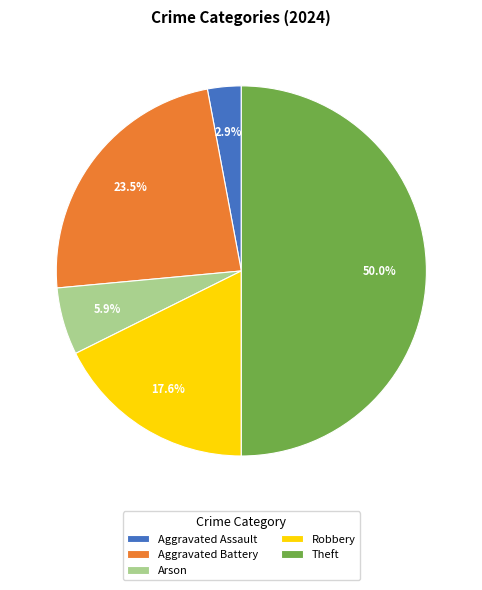

True or false: Arson accounts for 6% of the total.

True